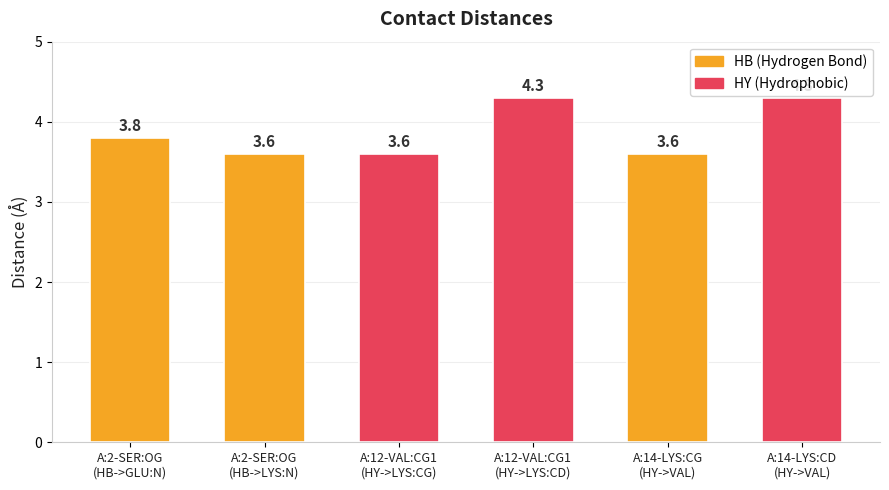

Approximately how many times larger is the value at A:2-SER:OG
(HB->LYS:N) compared to A:14-LYS:CD
(HY->VAL)?

0.8